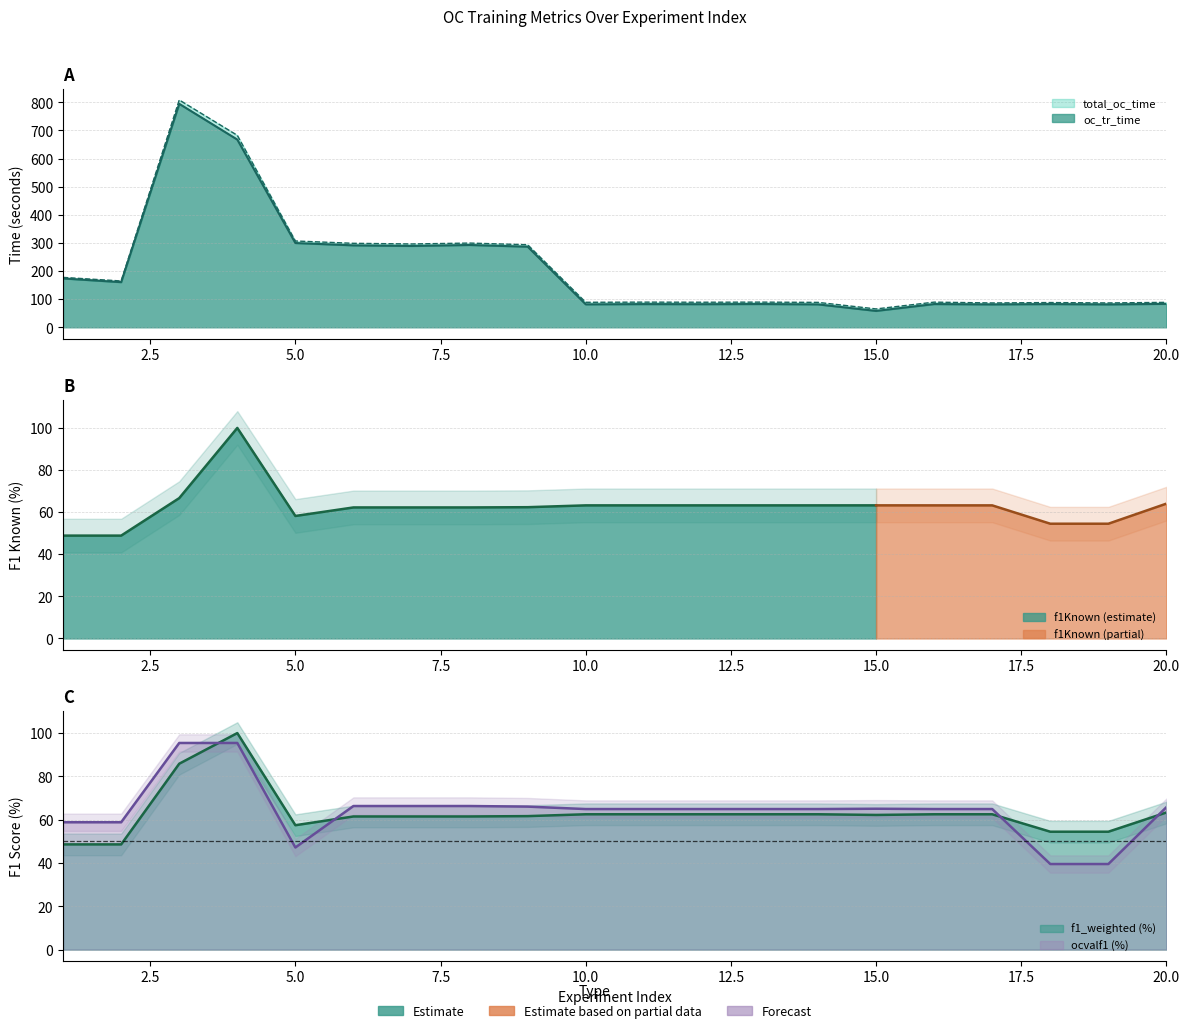

Which category has the highest value in the f1_weighted series?

4